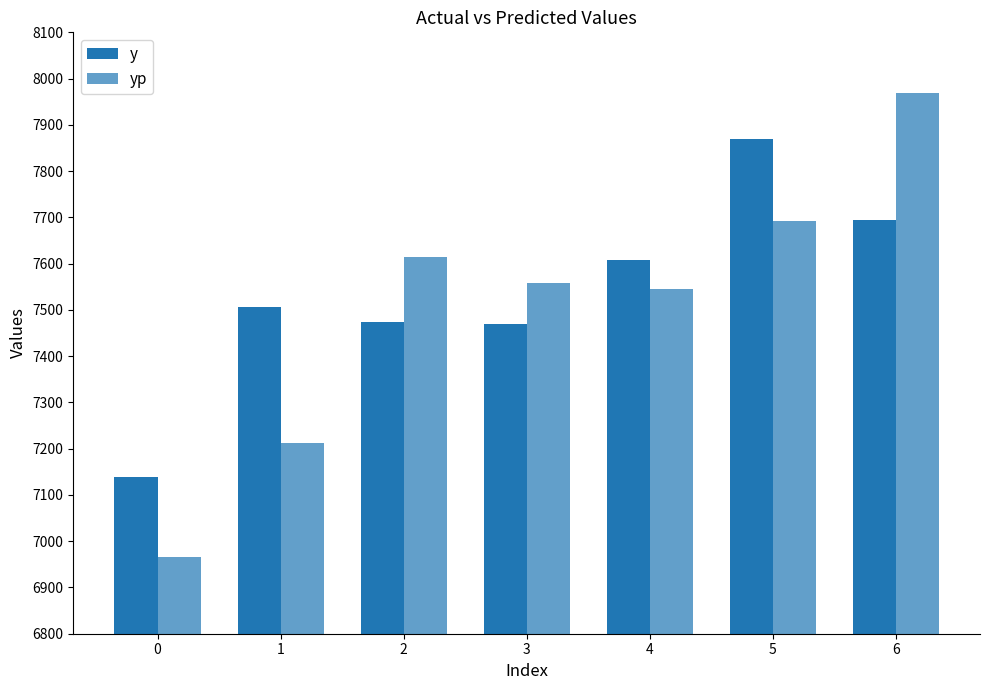

Count the number of data series in this chart.

2